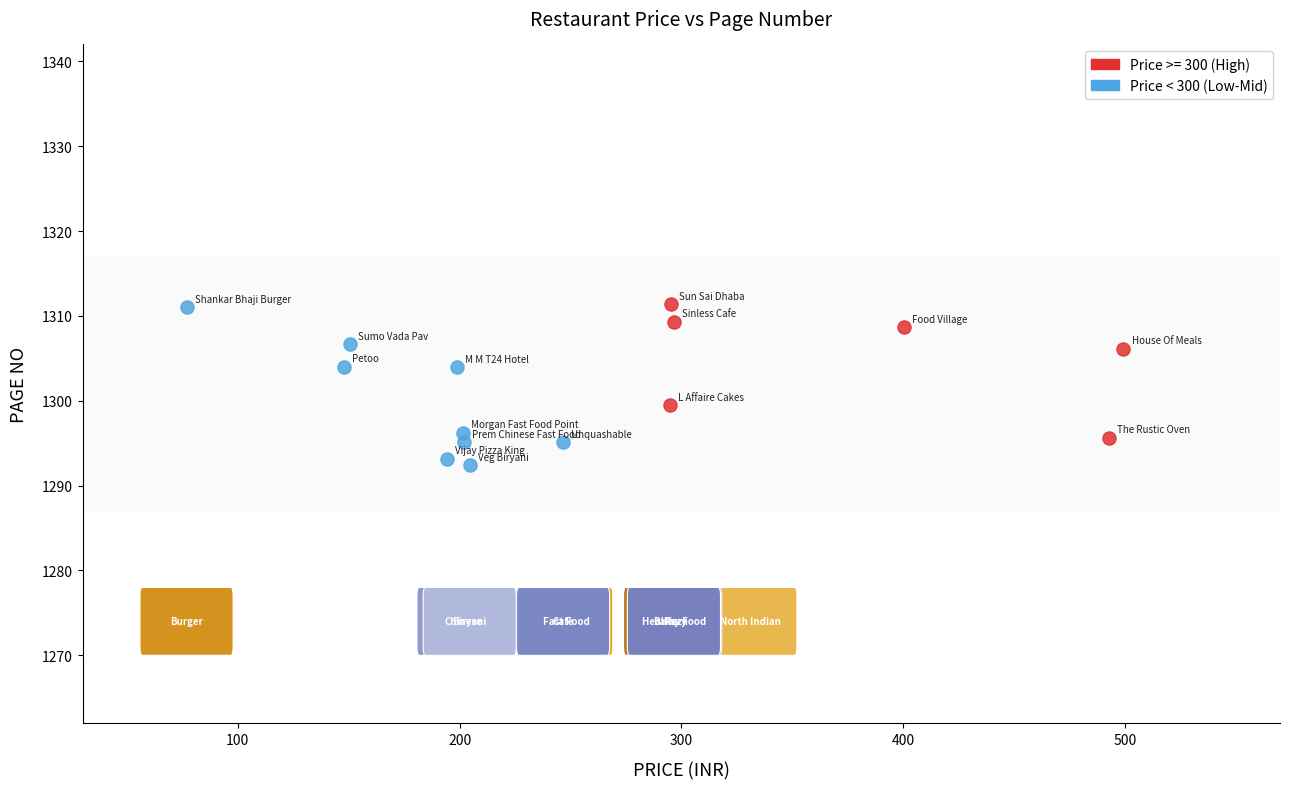

Which series reaches the minimum Y coordinate?

Price < 300 (Low-Mid)